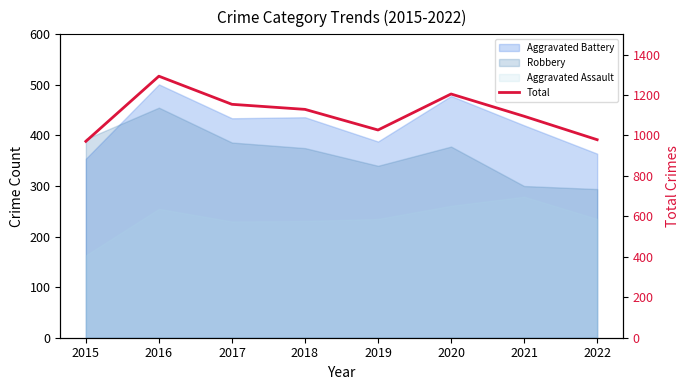

How many lines are shown in the chart?

1